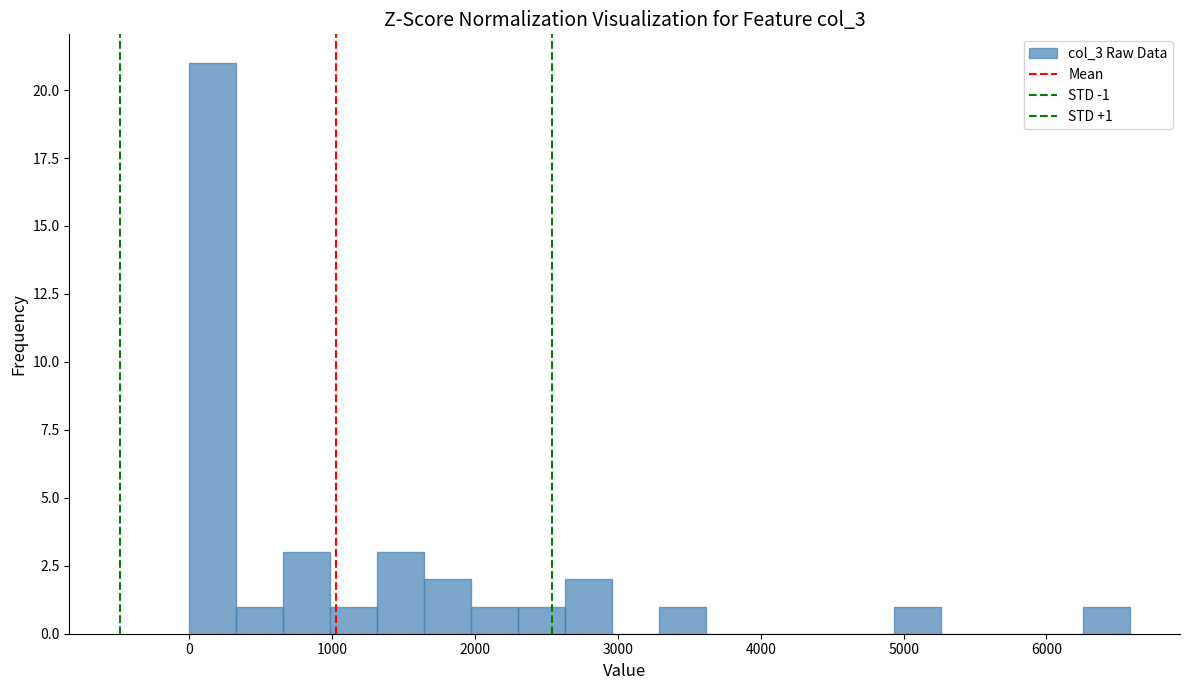

Around what value on the x-axis is the tallest bar? Give the approximate position of its centre, as read against the axis.

200